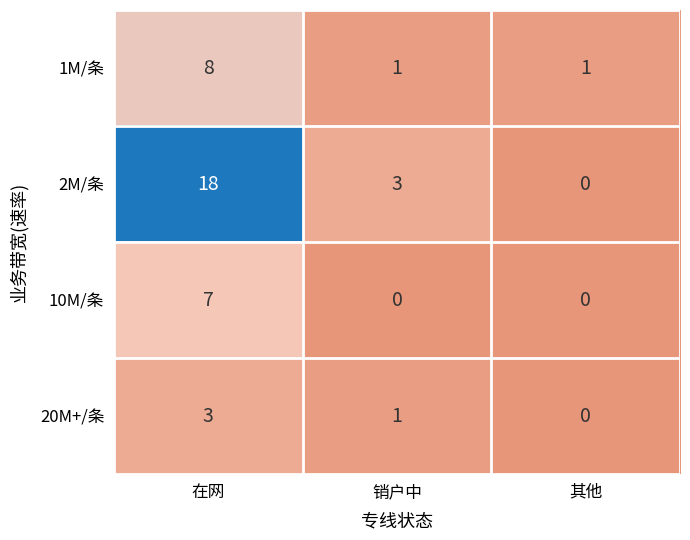

What is the highest value of the 20M+/条 series?

3